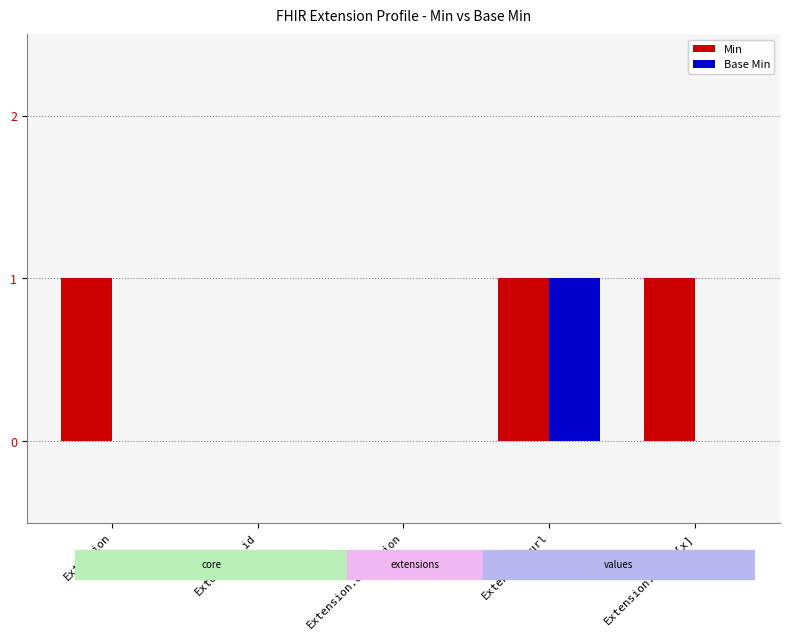

Reading left to right, list all the values displayed in this chart.

Min: Extension=1	Extension.id=0	Extension.extension=0	Extension.url=1	Extension.value[x]=1
Base Min: Extension=0	Extension.id=0	Extension.extension=0	Extension.url=1	Extension.value[x]=0